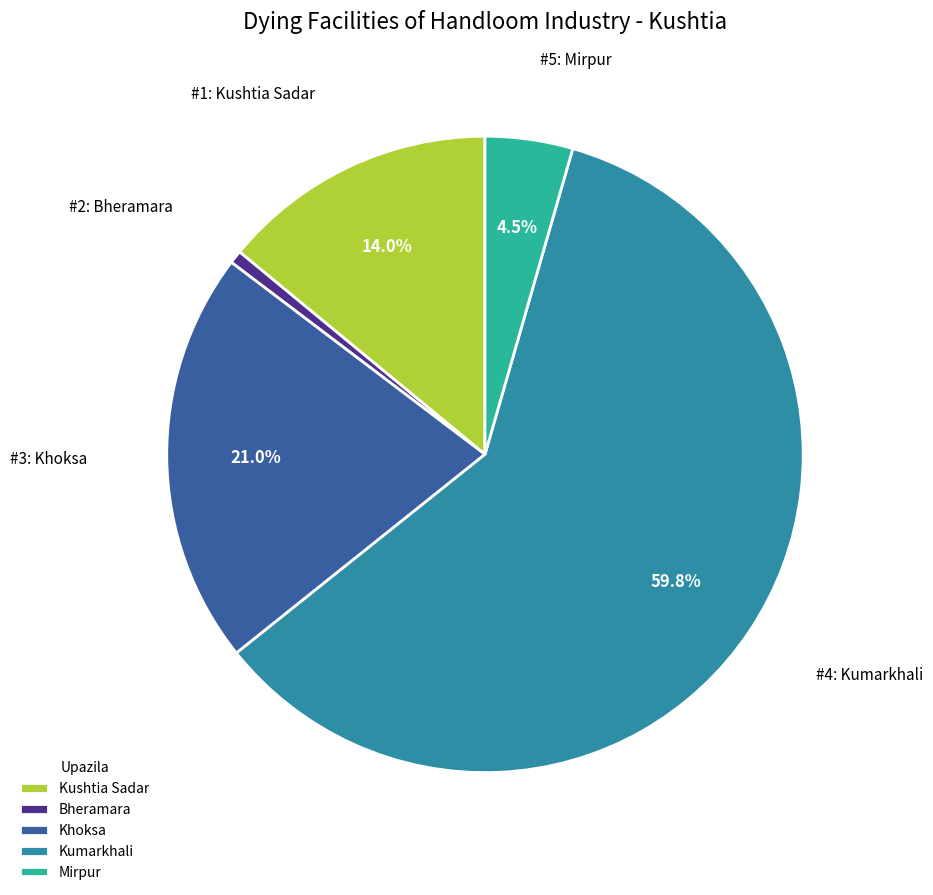

What percentage is the Kumarkhali slice, to the nearest percent?

60%